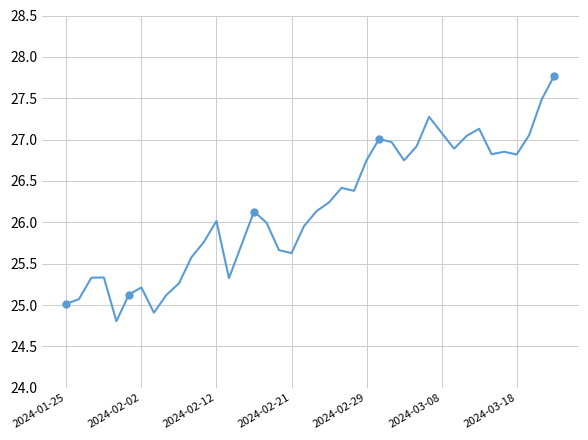

What is the difference between the maximum and minimum values?

3.0